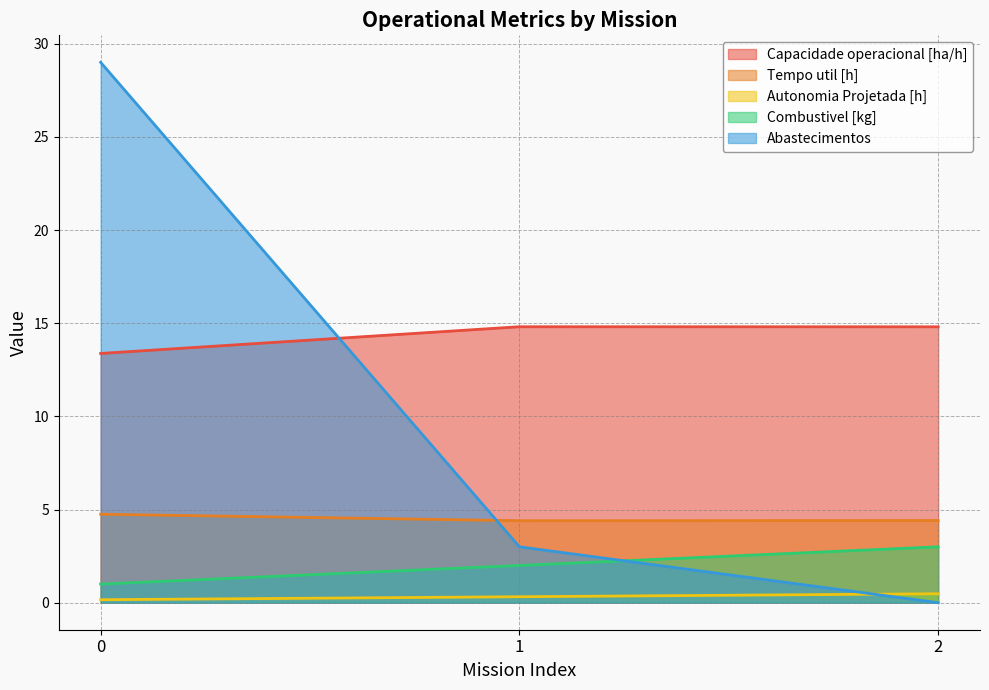

Is the value of Abastecimentos at 0 greater than the value of Tempo util [h] at 0?

Yes